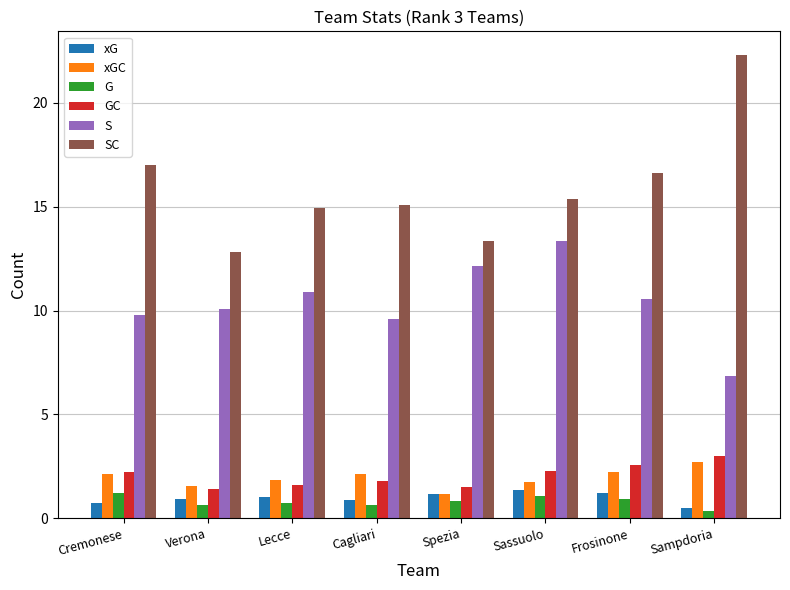

What is the difference between the xGC values at Sassuolo and Lecce?

0.1